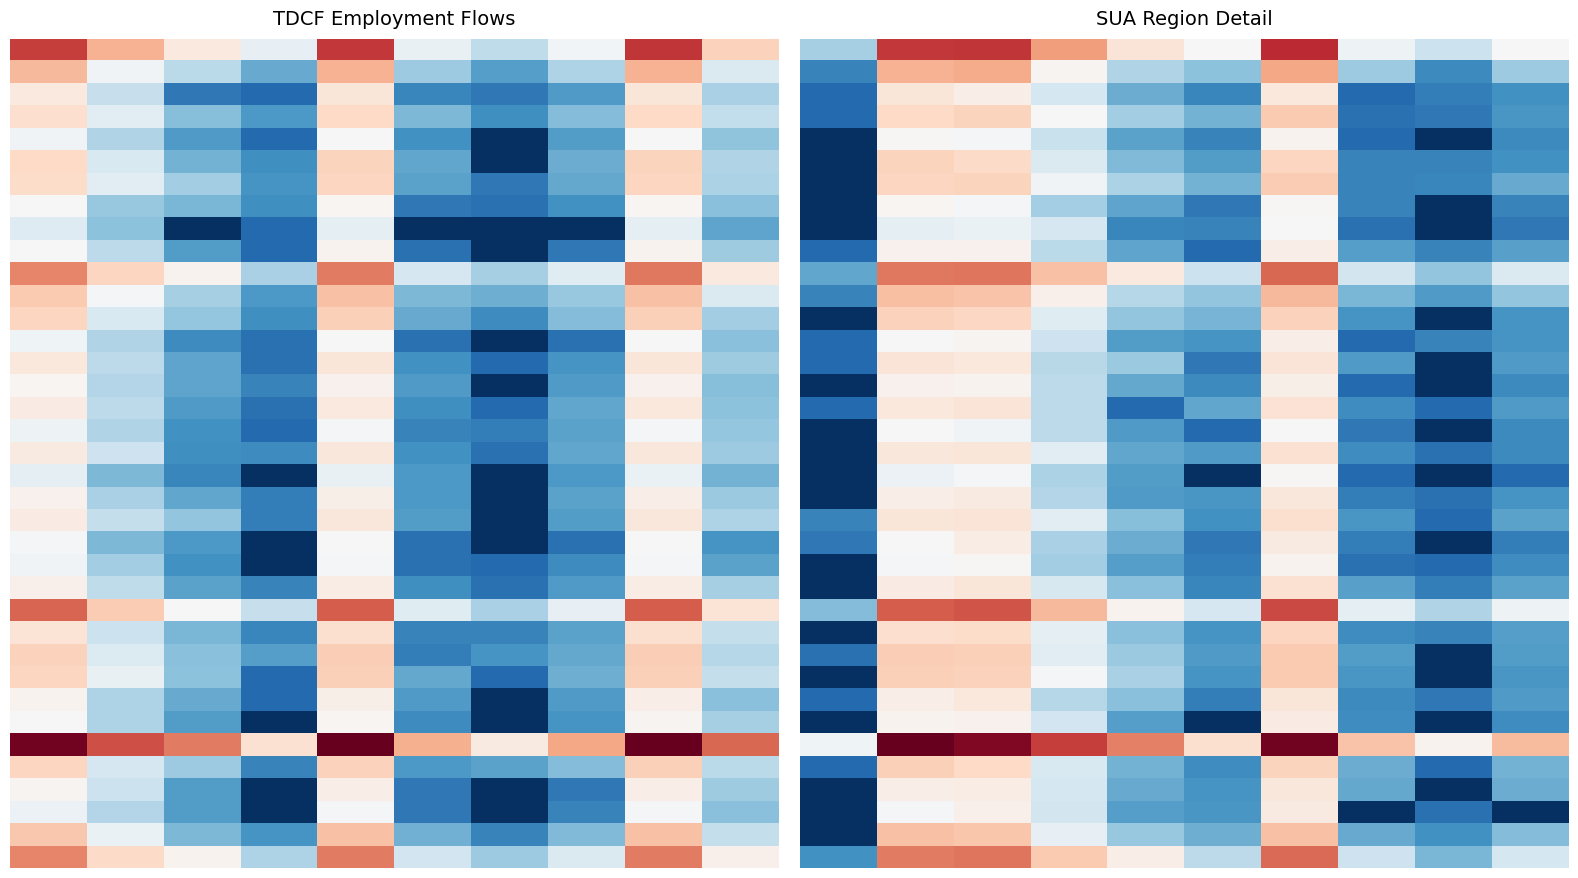

At which category is the sum across all series the highest?

6